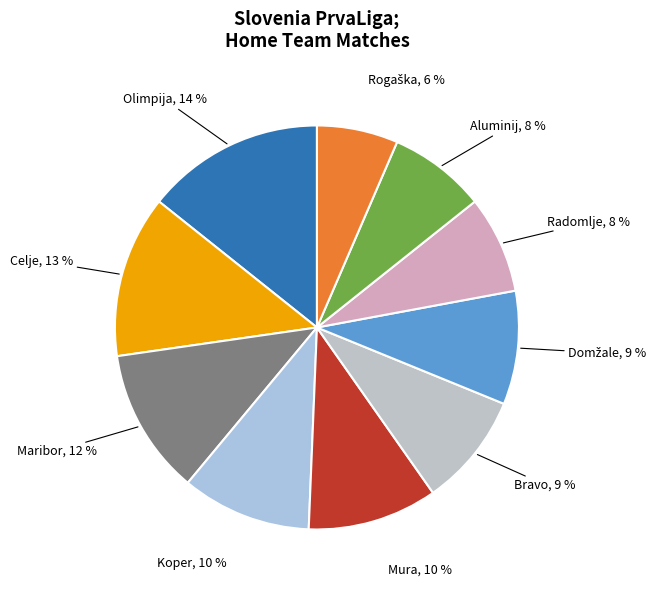

Do Mura, 10 % and Radomlje, 8 % together represent more than half of the pie?

No